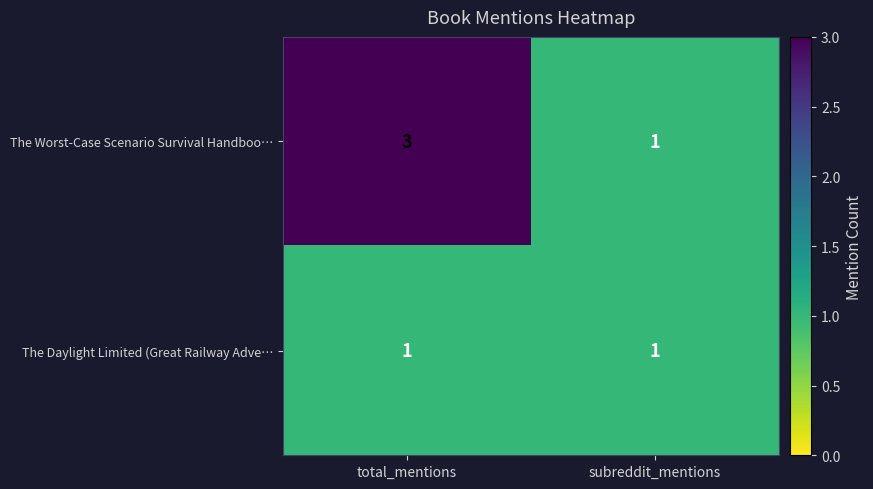

List the series in order of their peak value, highest first.

The Worst-Case Scenario Survival Handboo…, The Daylight Limited (Great Railway Adve…